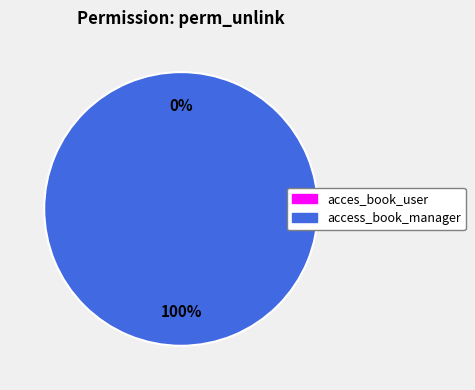

How many slices are in this pie chart?

2